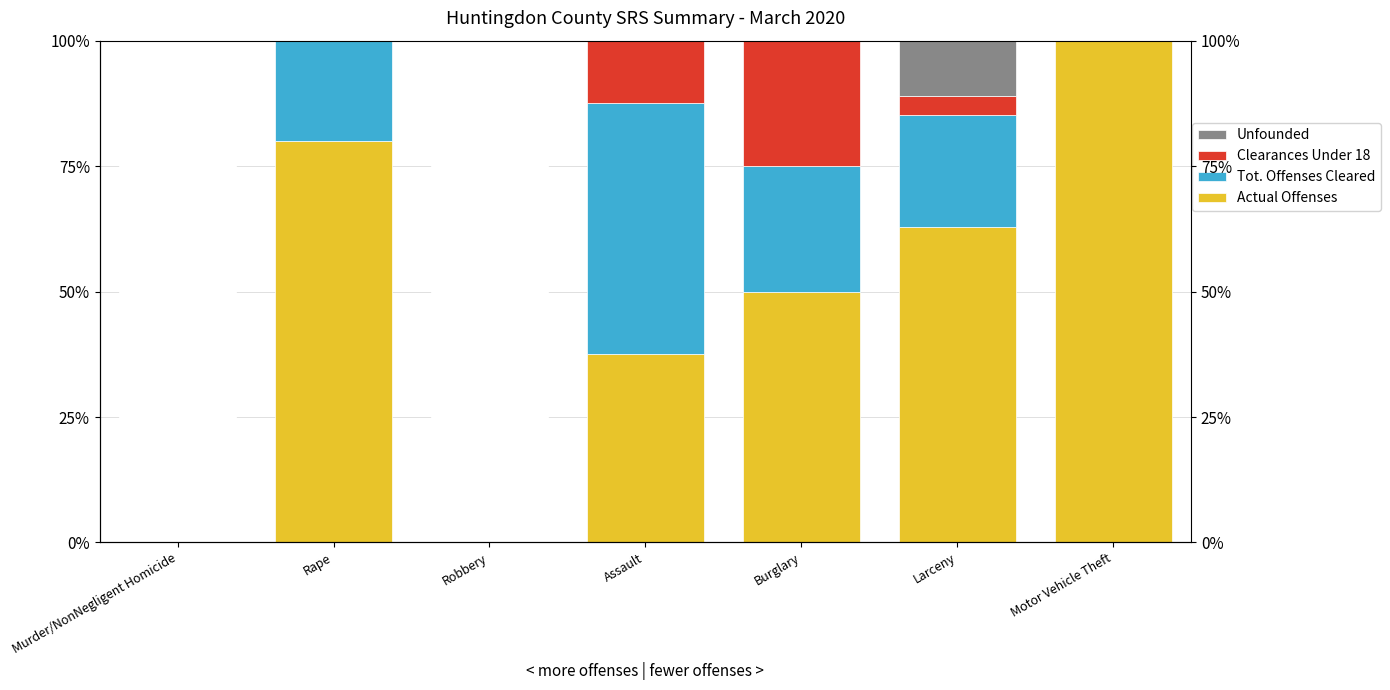

What are all the series names shown in the legend?

Actual Offenses, Tot. Offenses Cleared, Clearances Under 18, Unfounded